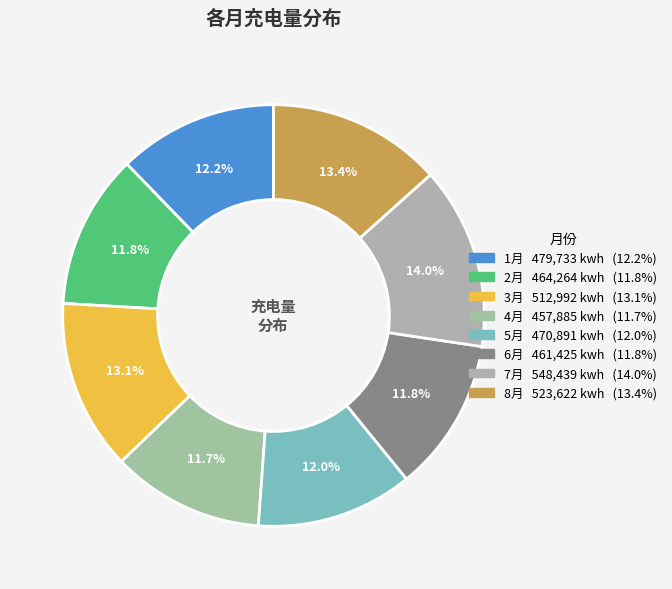

What percentage do 7月 and 6月 together represent?

25.8%